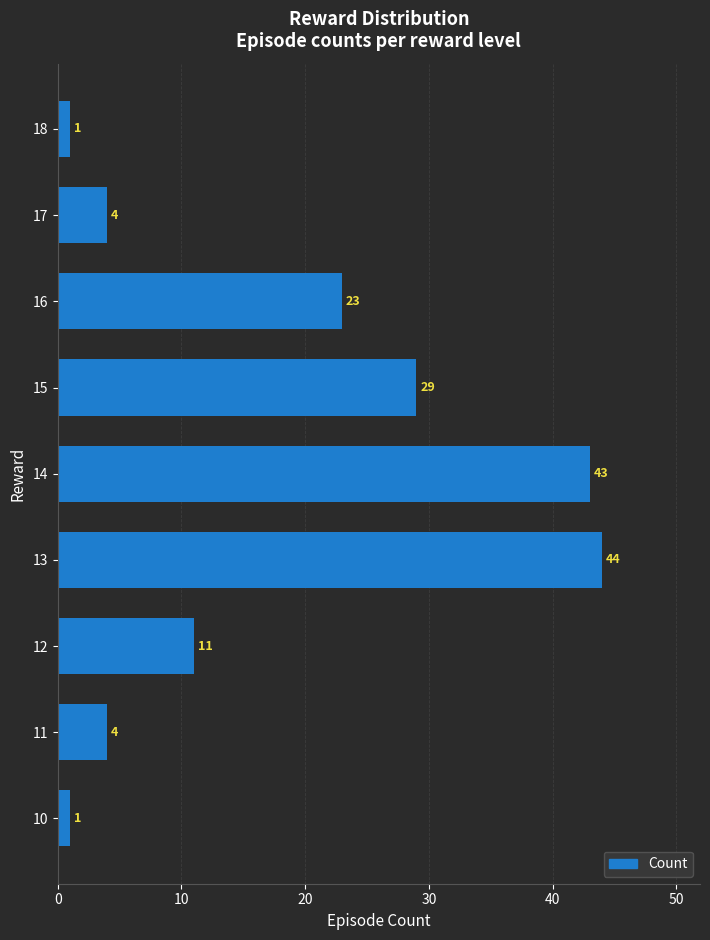

Between 10 and 17, which is larger?

17